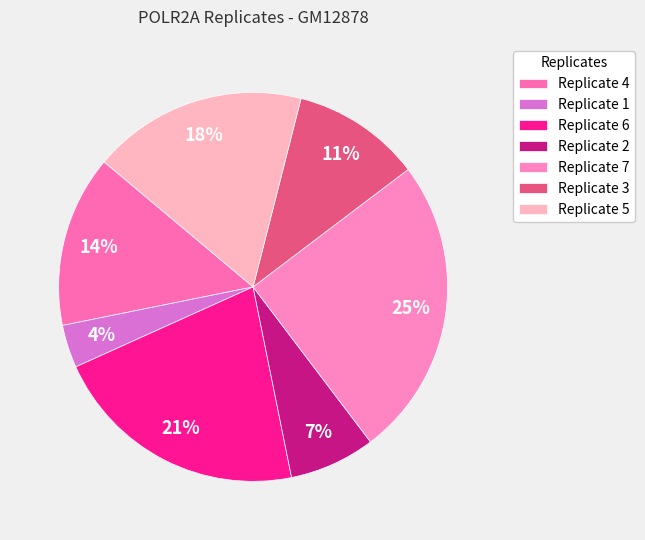

Do Replicate 1 and Replicate 7 together represent more than half of the pie?

No